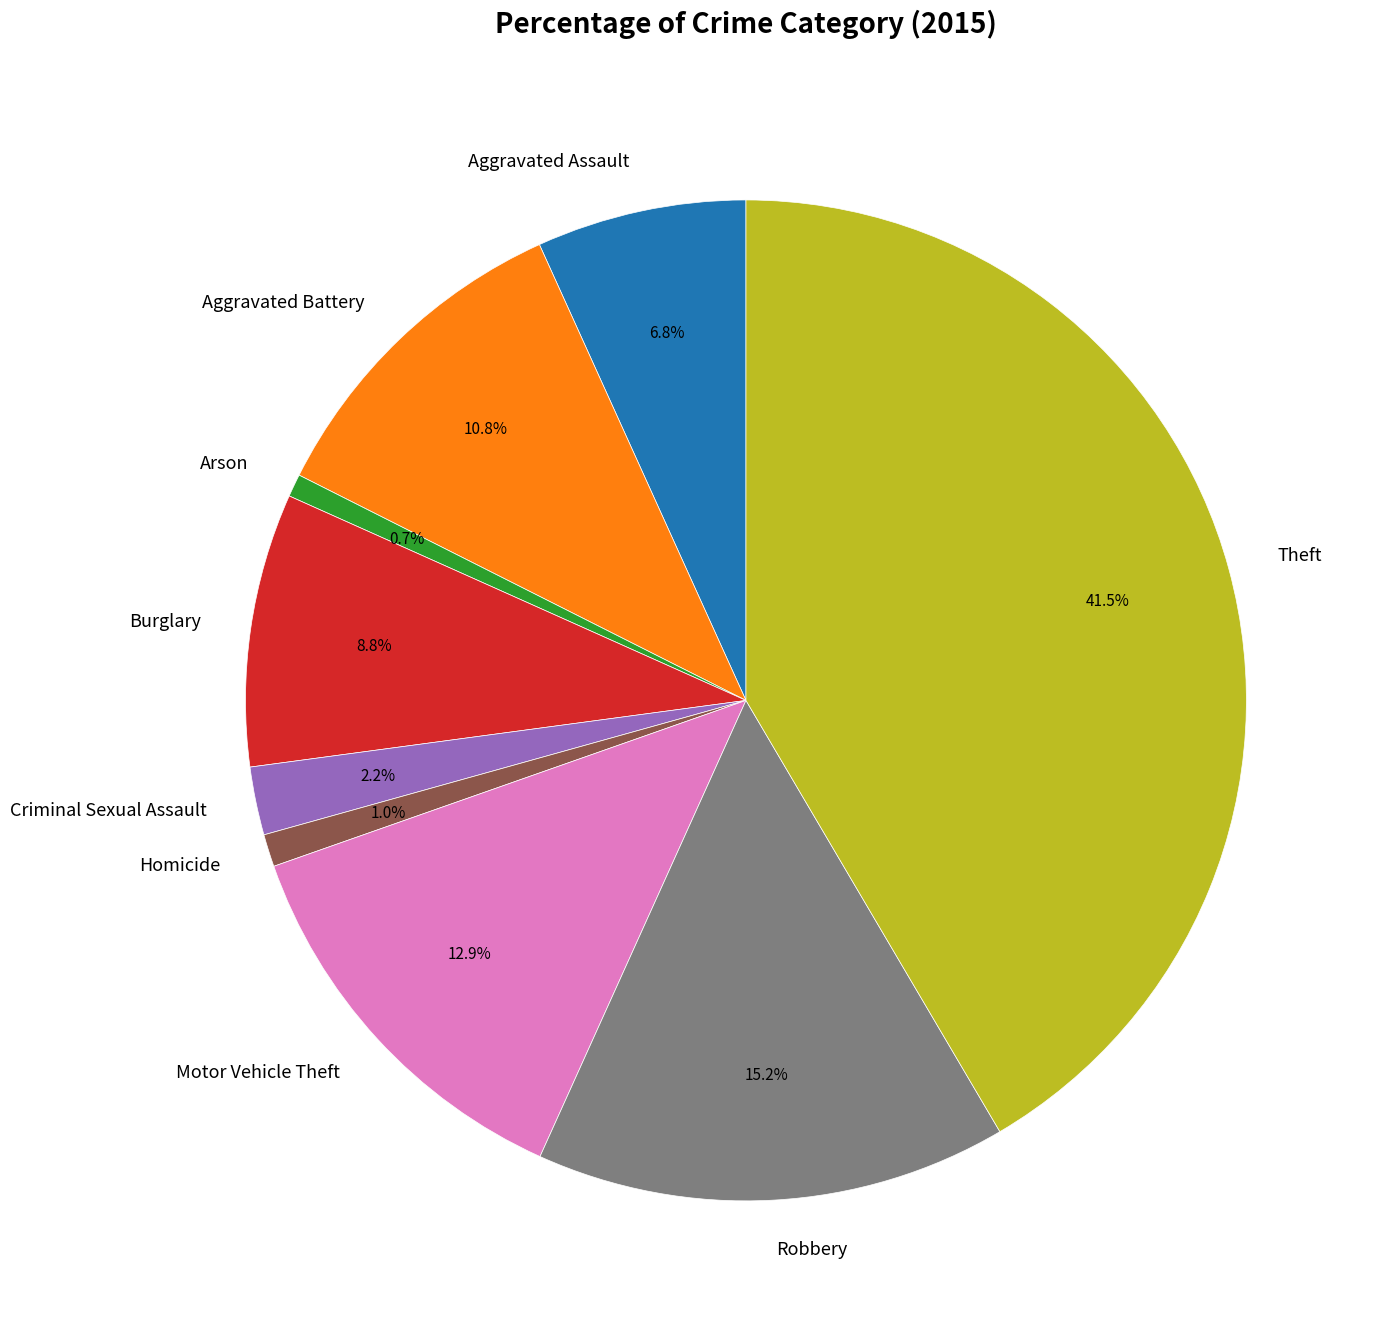

To the nearest percent, what is the average slice percentage?

11%